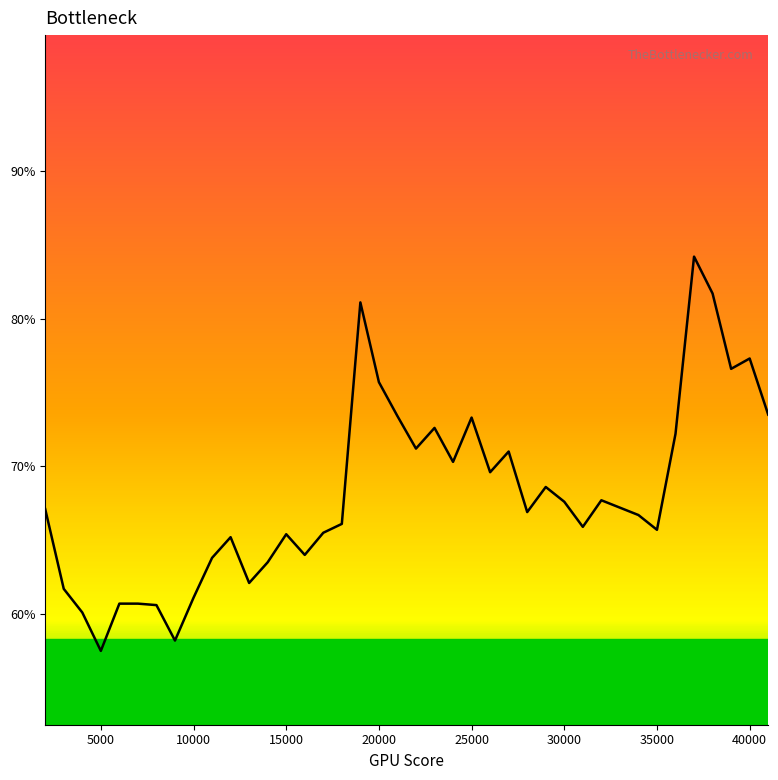

Does the chart have visible grid lines?

No